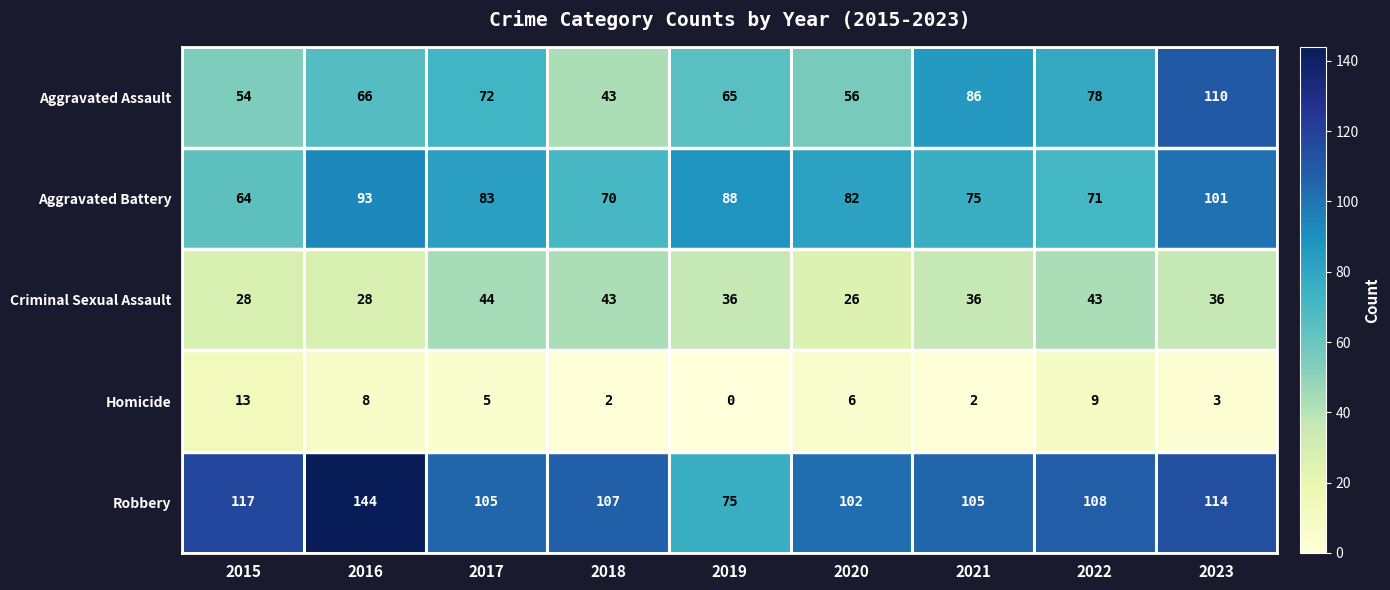

At which label does Homicide first exceed 5?

2015